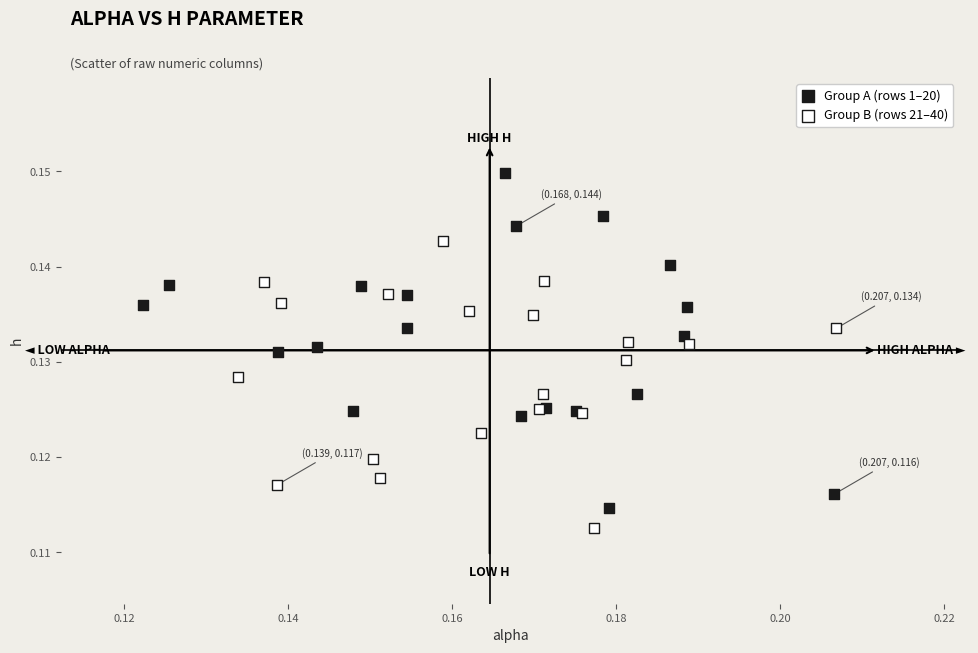

Which series has the largest Y range (max minus min)?

Group A (rows 1–20)